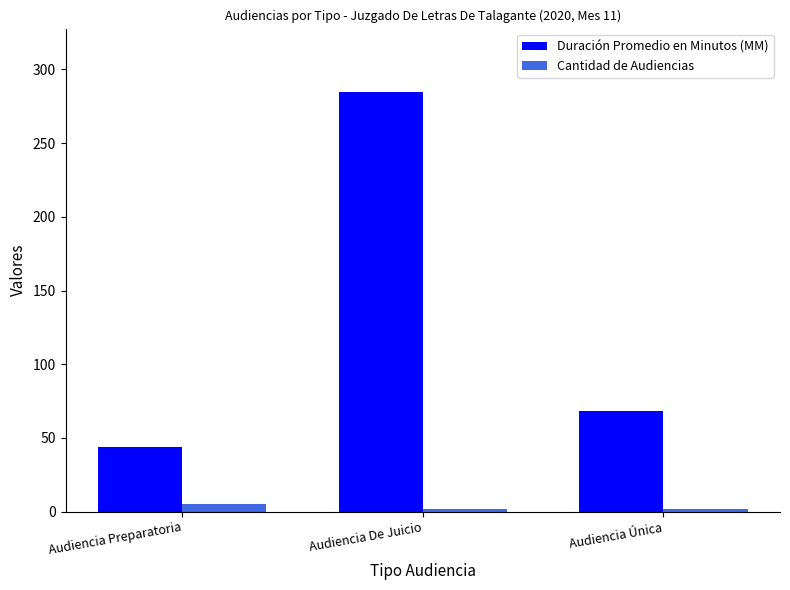

What is the sum of all Cantidad de Audiencias values?

9